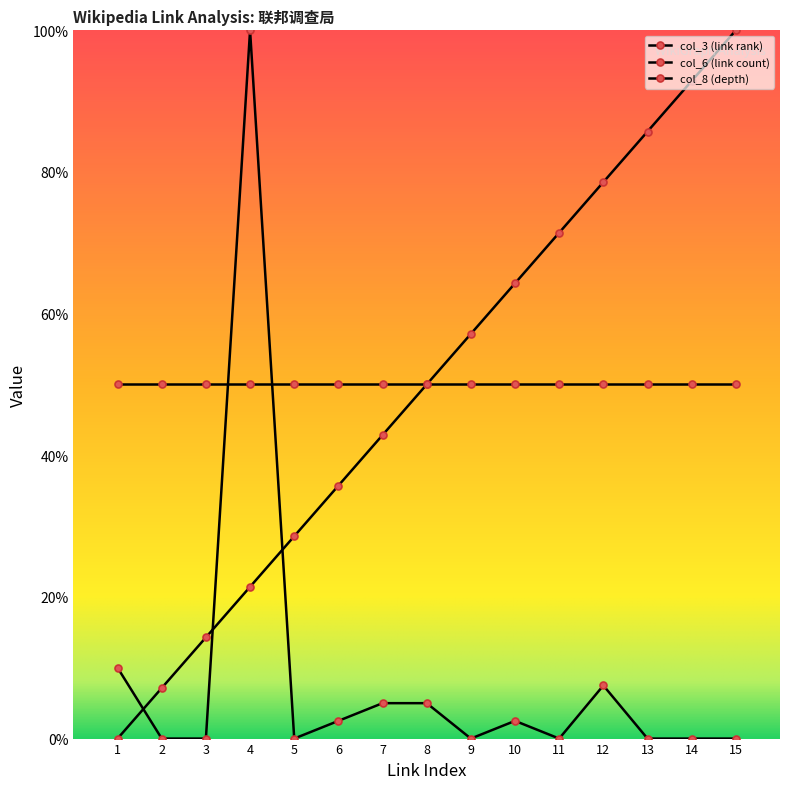

The col_3 (link rank) series shows 19.7 at 13. True or false?

False